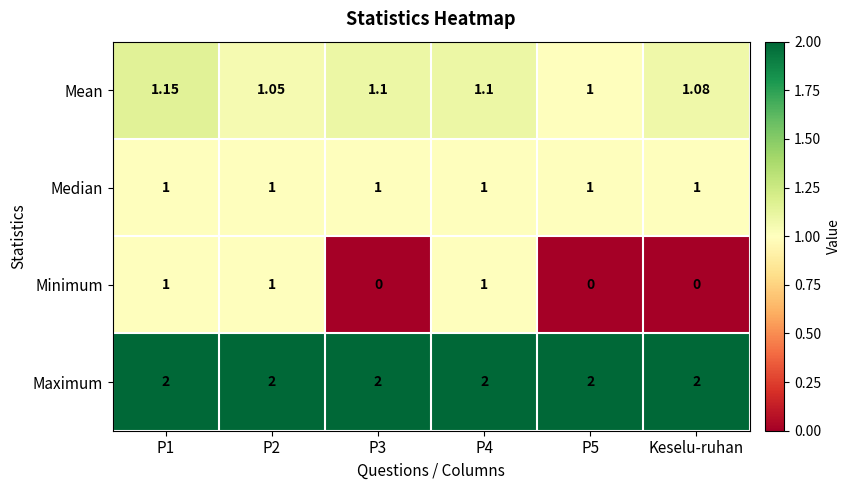

Which series has the largest range (max minus min)?

Minimum